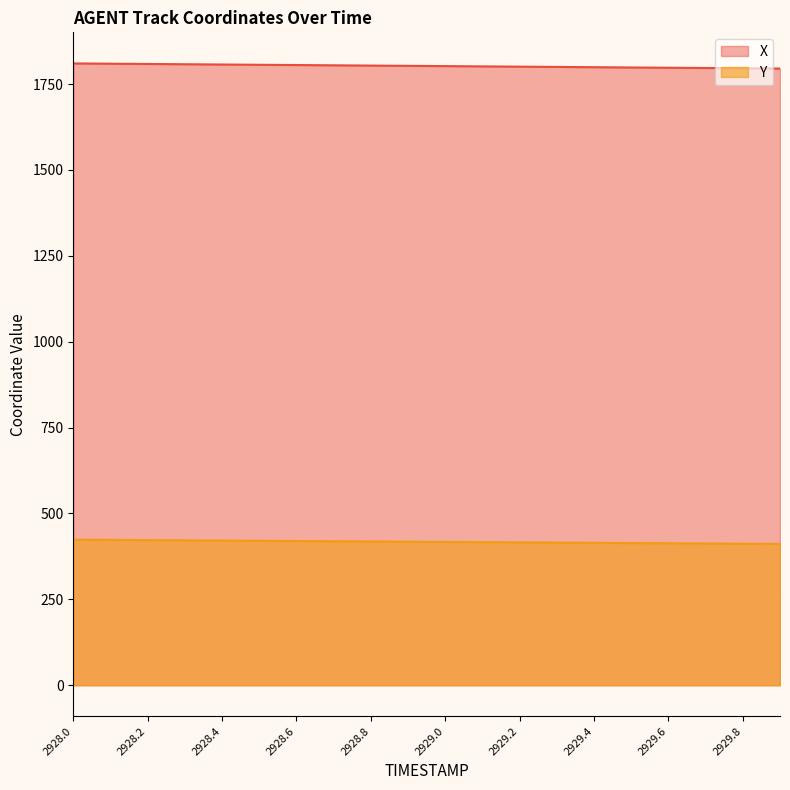

Rank the series by their maximum value, from lowest to highest.

Y, X